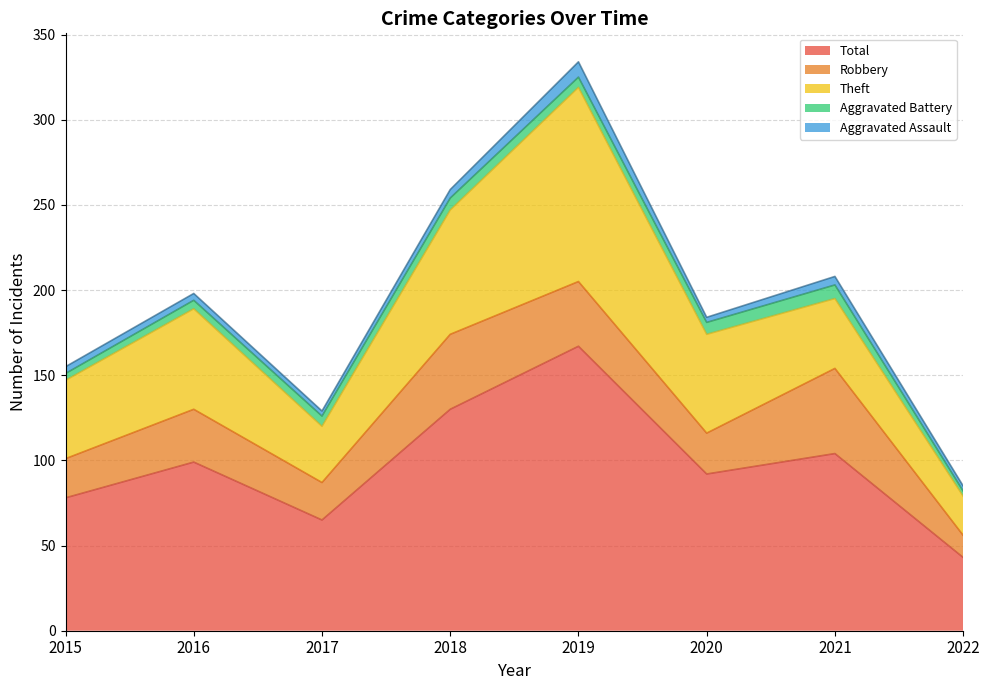

What is the difference between the Aggravated Assault values at 2022 and 2021?

2